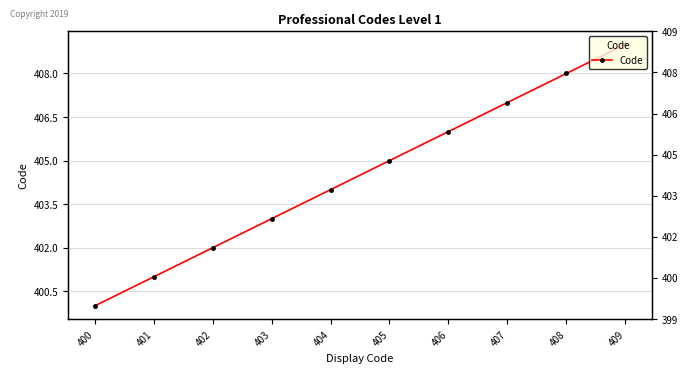

What is the change in value from 405 to 408?

+3